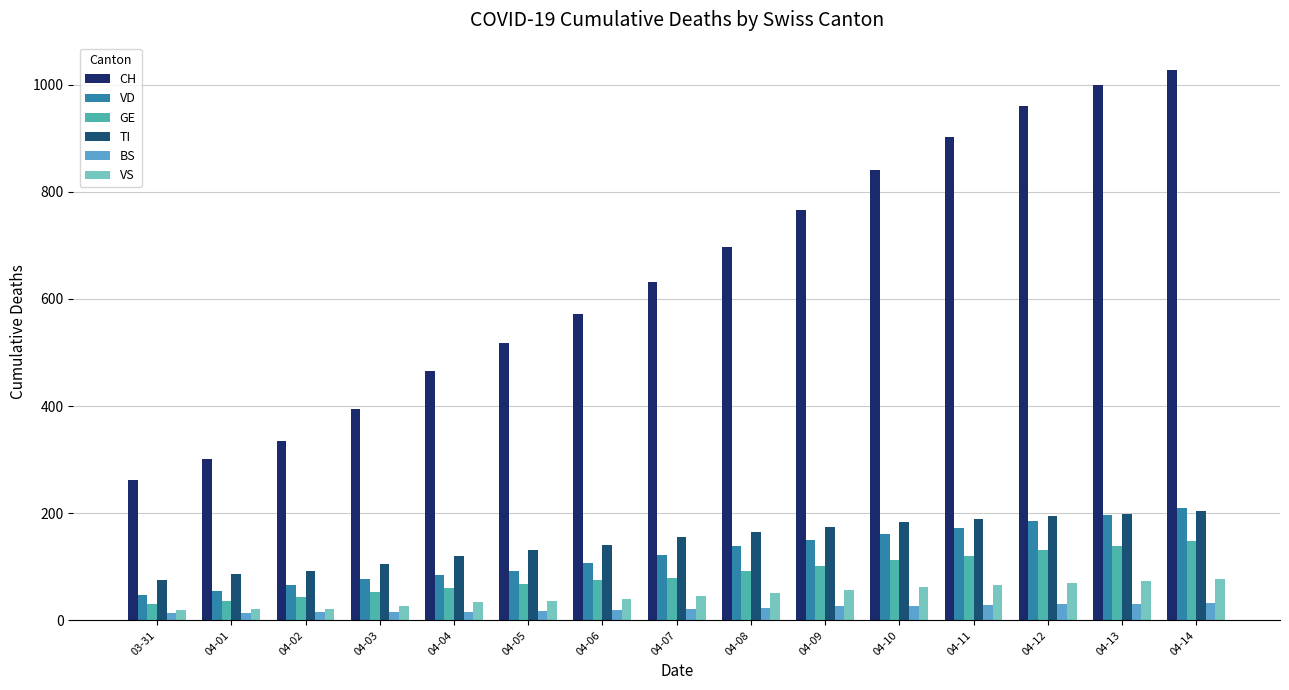

What is the smallest value displayed?

13